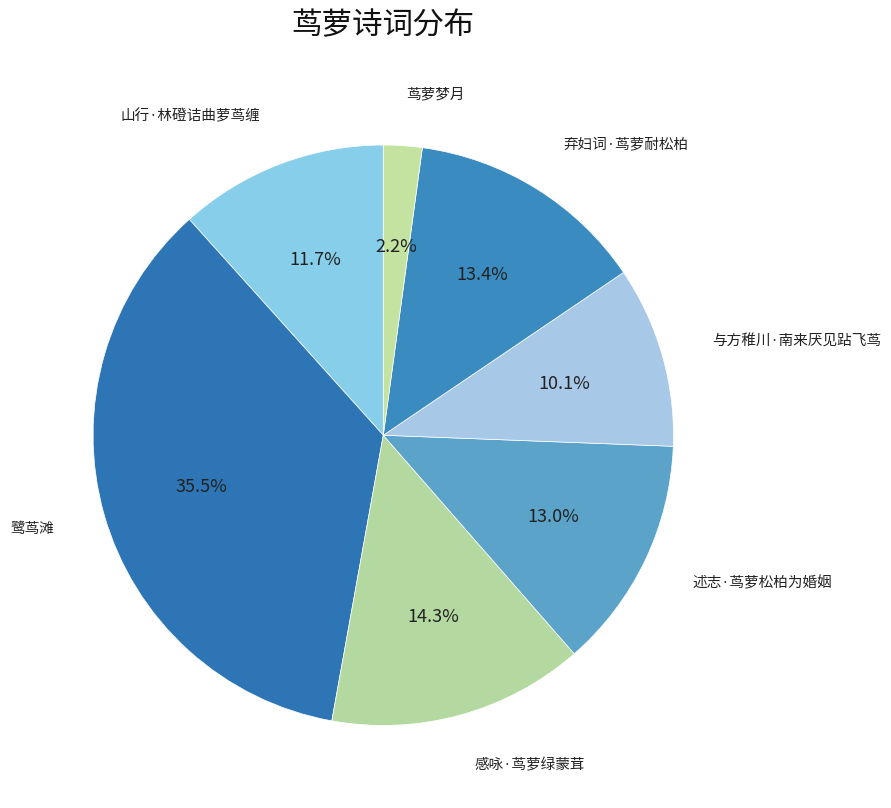

What percentage is the 弃妇词·茑萝耐松柏 slice, to the nearest percent?

13%